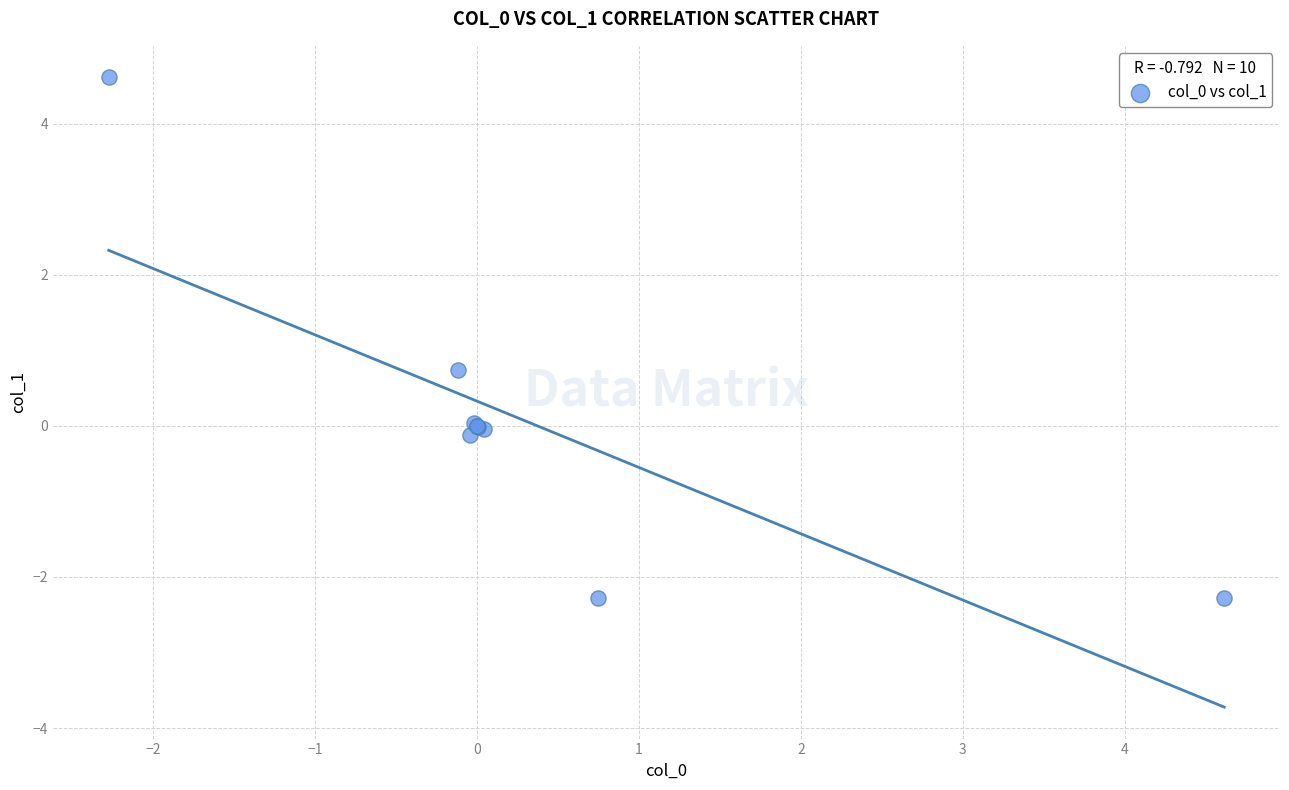

What Y value in the scatter plot is closest to 1?

0.7